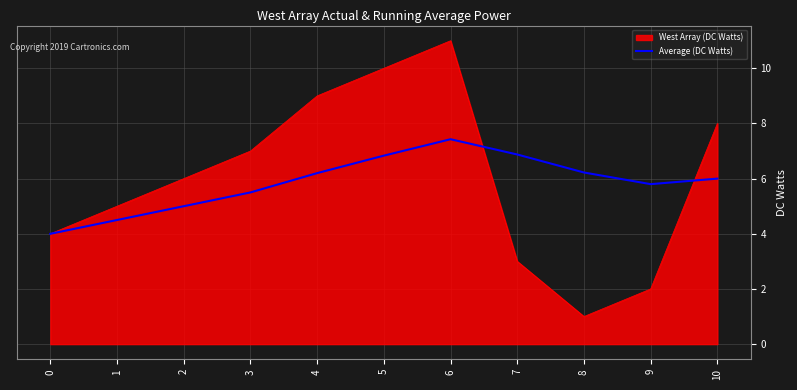

What is the highest value of the Average (DC Watts) series?

7.4